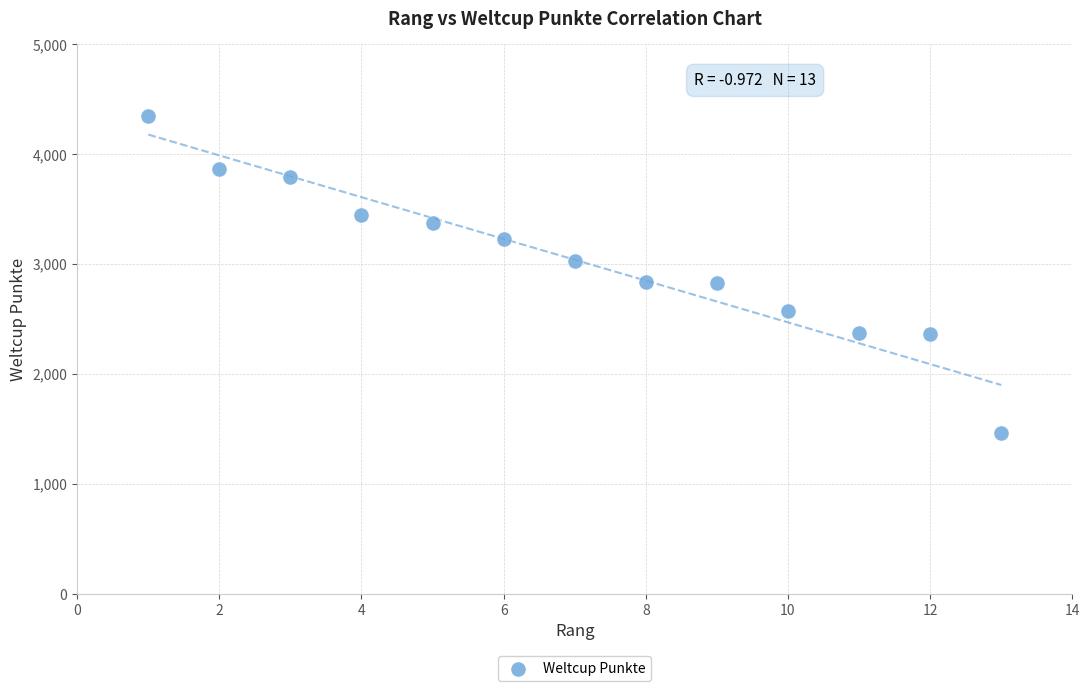

What is the range of Y values (max minus min)?

2878